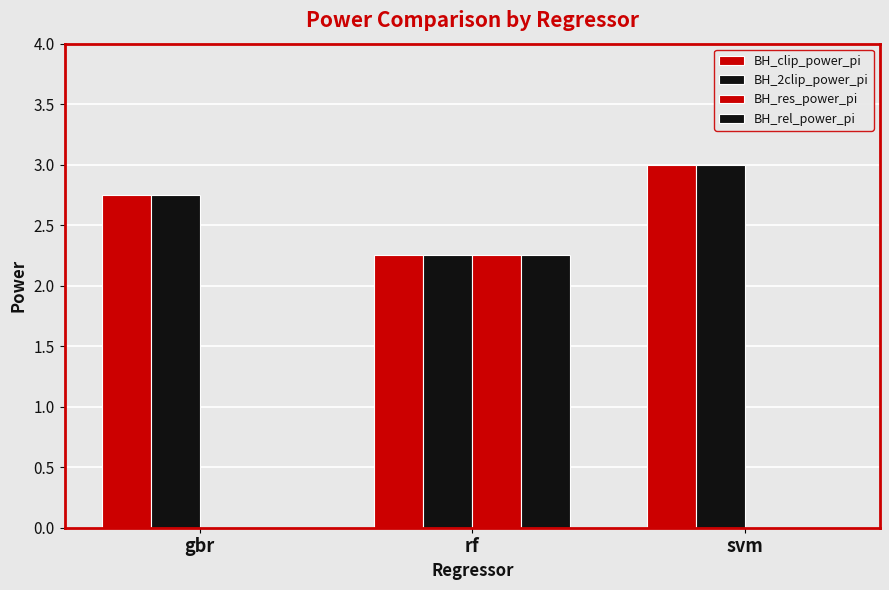

Does the chart contain stacked bars?

No